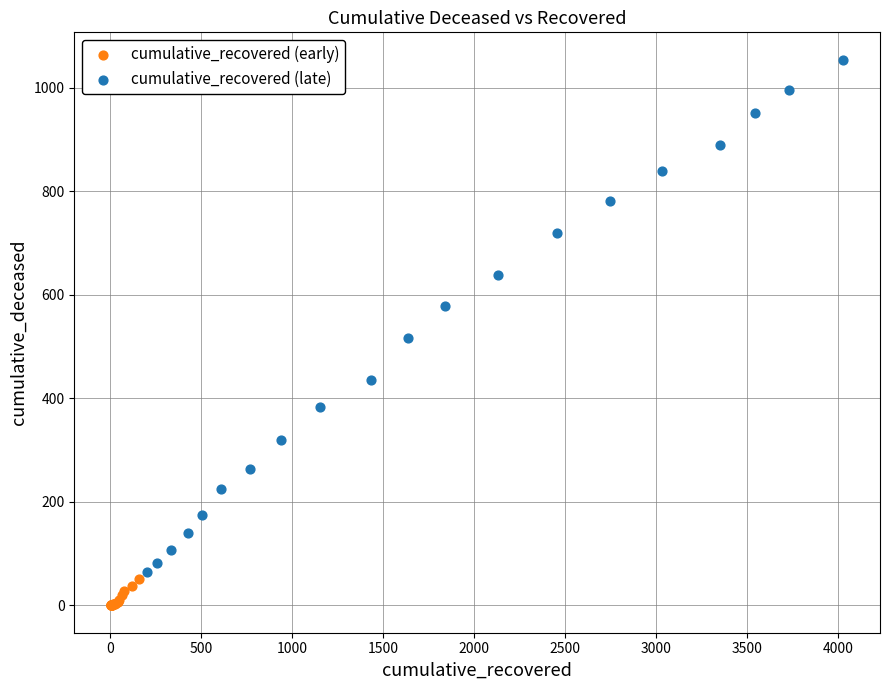

Which series contains the highest Y value?

cumulative_recovered (late)